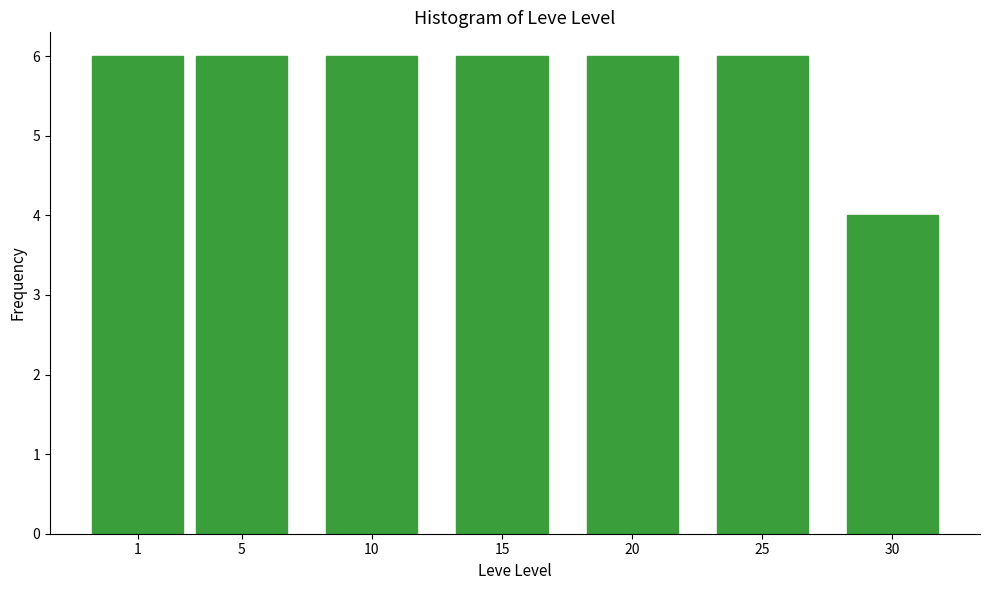

Reading left to right, transcribe all the data shown in this chart.

1=6	5=6	10=6	15=6	20=6	25=6	30=4